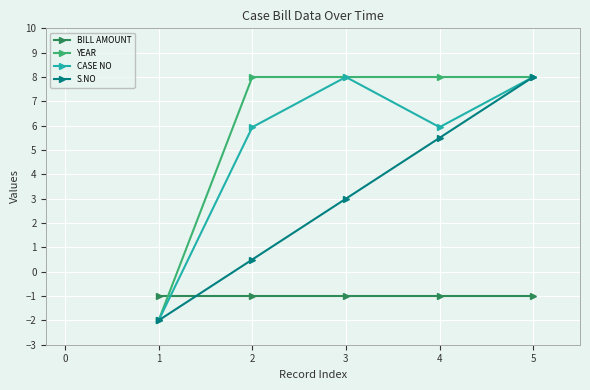

What is the value of the S.NO point at the 5th from the left?

8.0